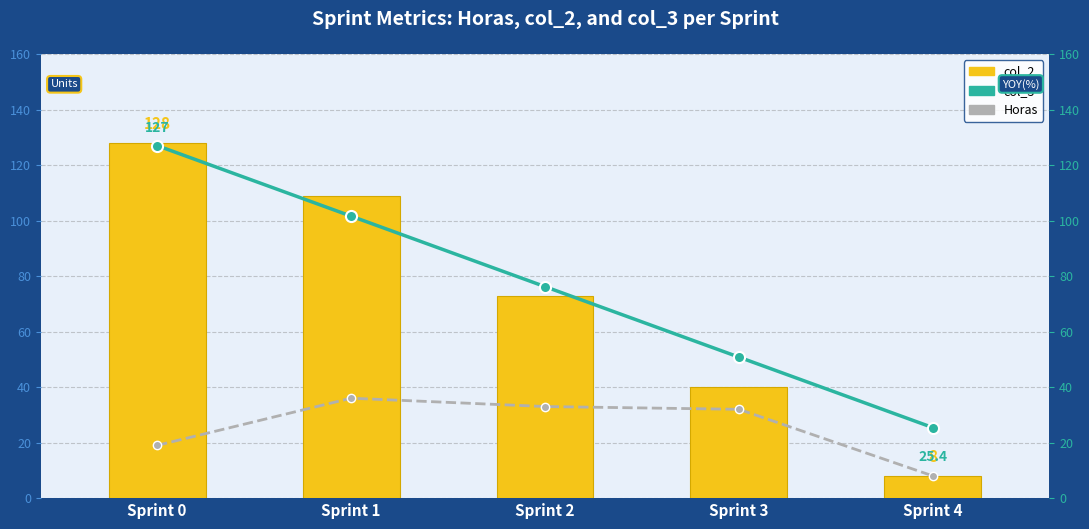

At how many categories does at least one series exceed 117?

1